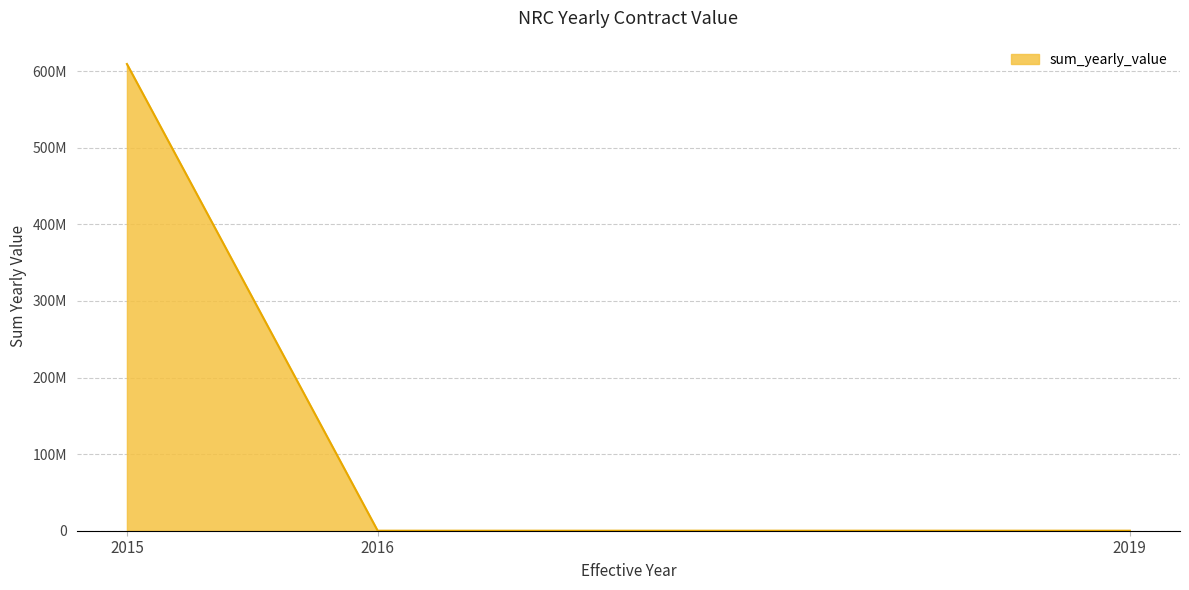

What is the change in value from 2015 to 2016?

-609414273.0